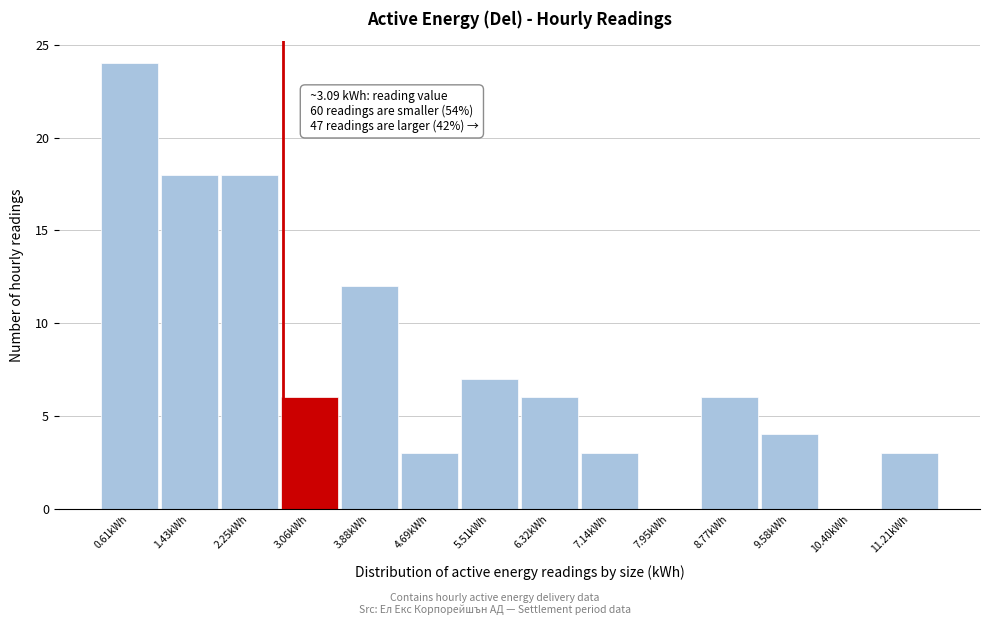

Reading right to left, list all the values displayed in this chart.

11.21kWh=3	10.40kWh=0	9.58kWh=4	8.77kWh=6	7.95kWh=0	7.14kWh=3	6.32kWh=6	5.51kWh=7	4.69kWh=3	3.88kWh=12	3.06kWh=6	2.25kWh=18	1.43kWh=18	0.61kWh=24